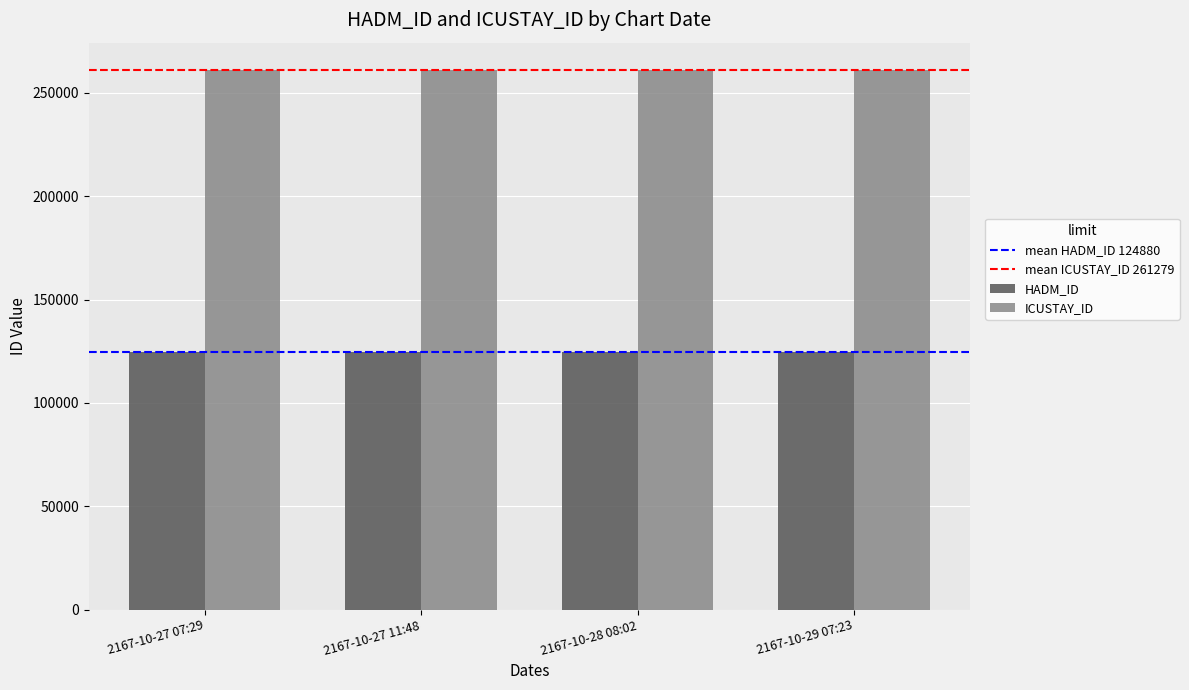

Reading left to right, transcribe all the data shown in this chart.

HADM_ID: 124880	124880	124880	124880
ICUSTAY_ID: 261279	261279	261279	261279